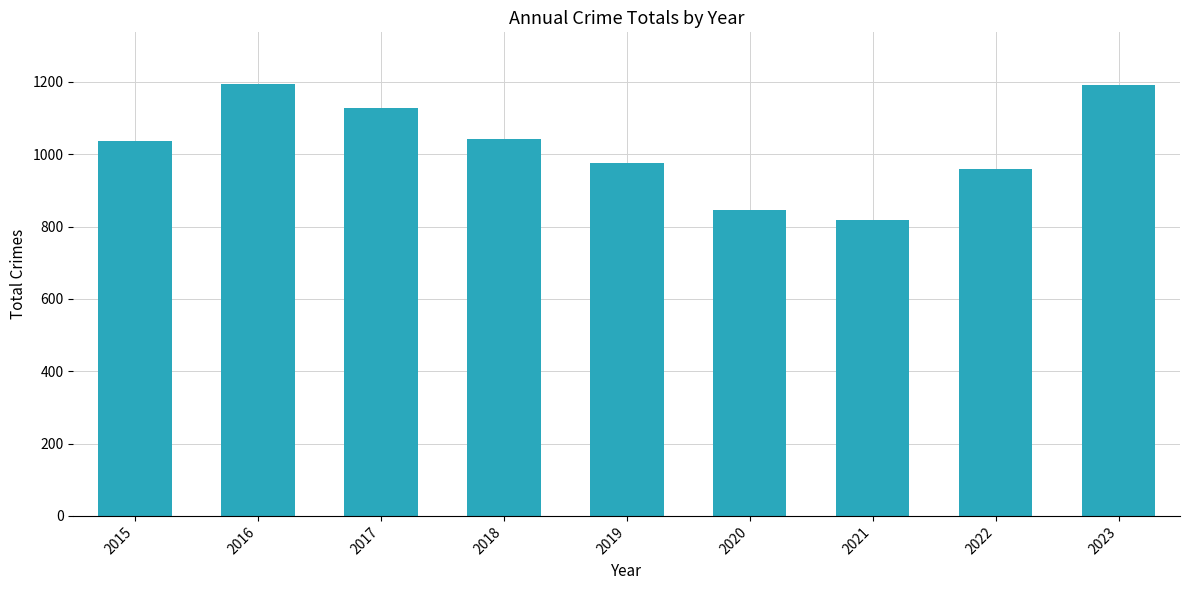

What is the value of the 9th bar from the left?

1191